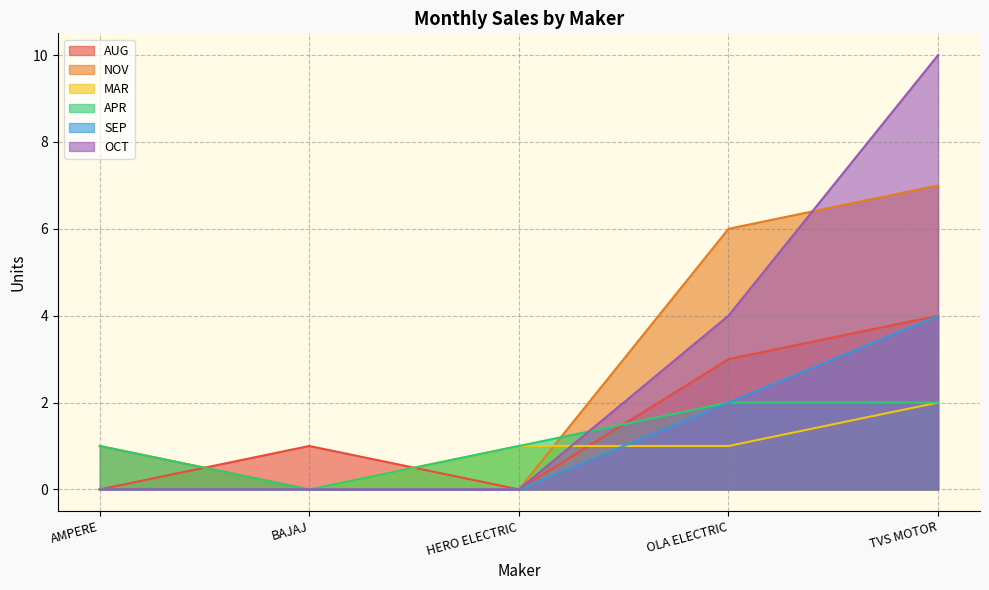

Is the value of SEP at TVS MOTOR greater than the value of OCT at BAJAJ?

Yes